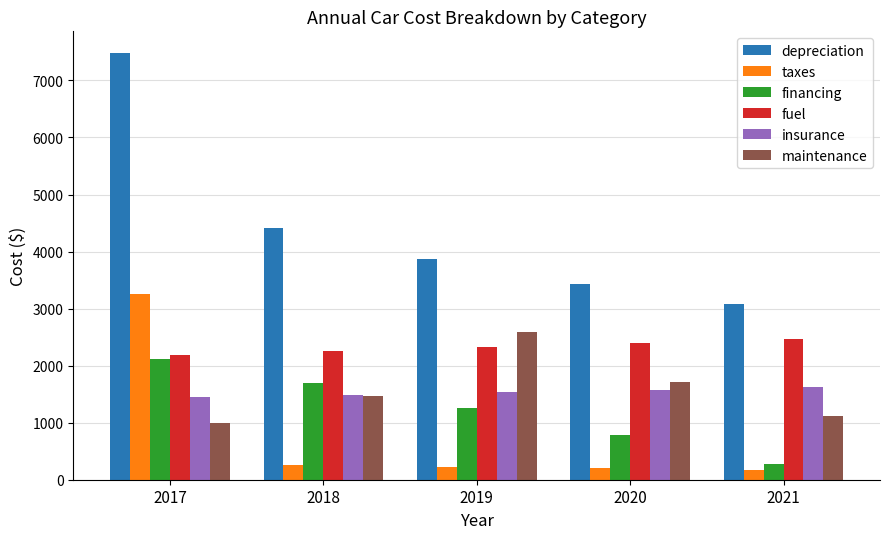

The value of depreciation at 2021 is 1583. True or false?

False